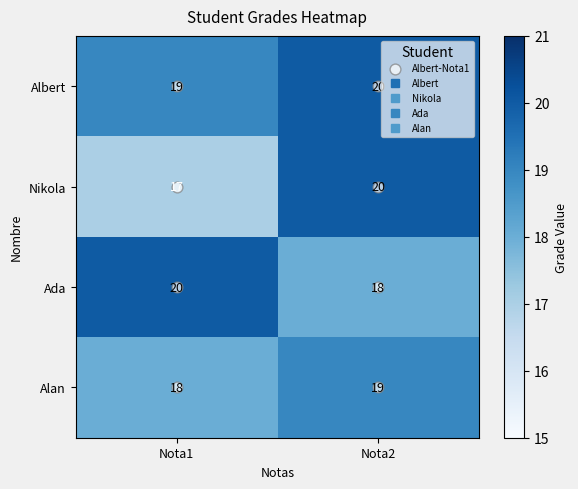

Which category has the lowest value in the Alan series?

Nota1